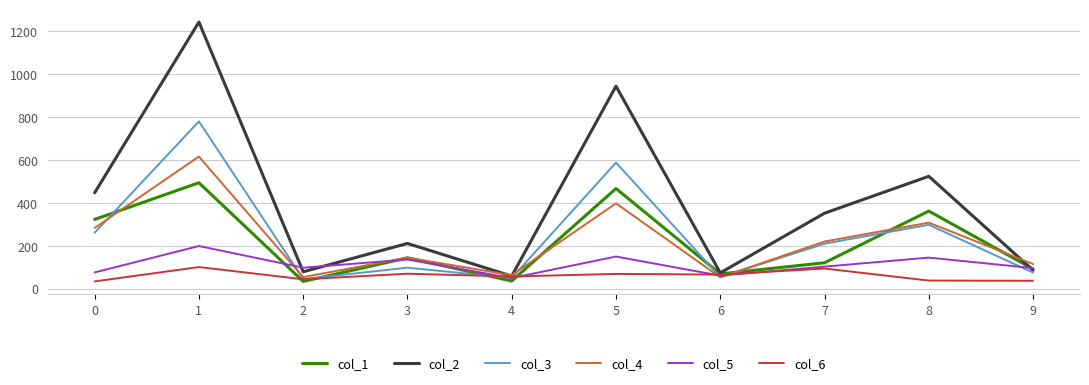

Between 0 and 6, which series saw the biggest shift?

col_2